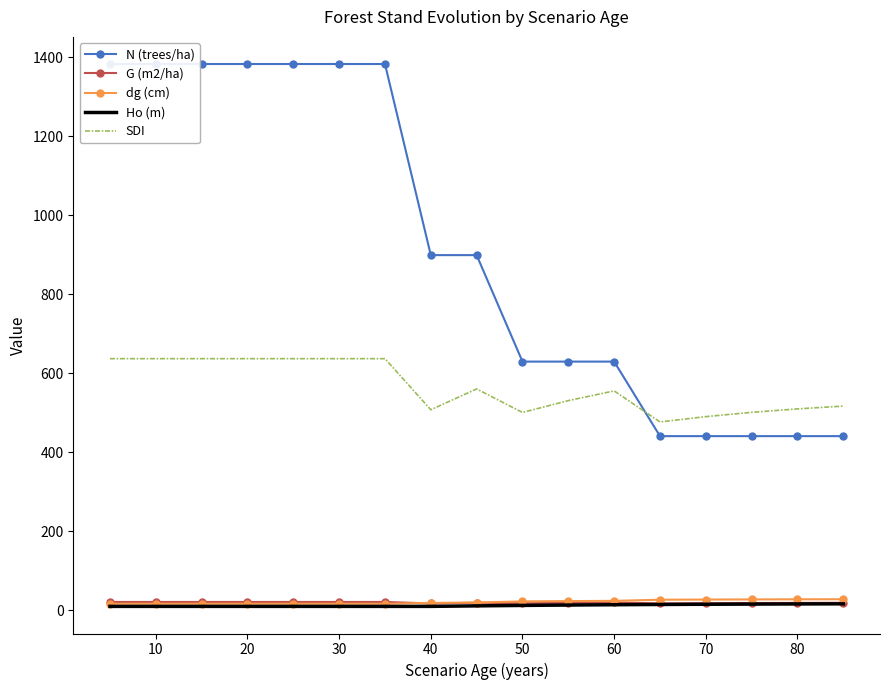

The value of dg (cm) at 80 is 27.2. True or false?

True